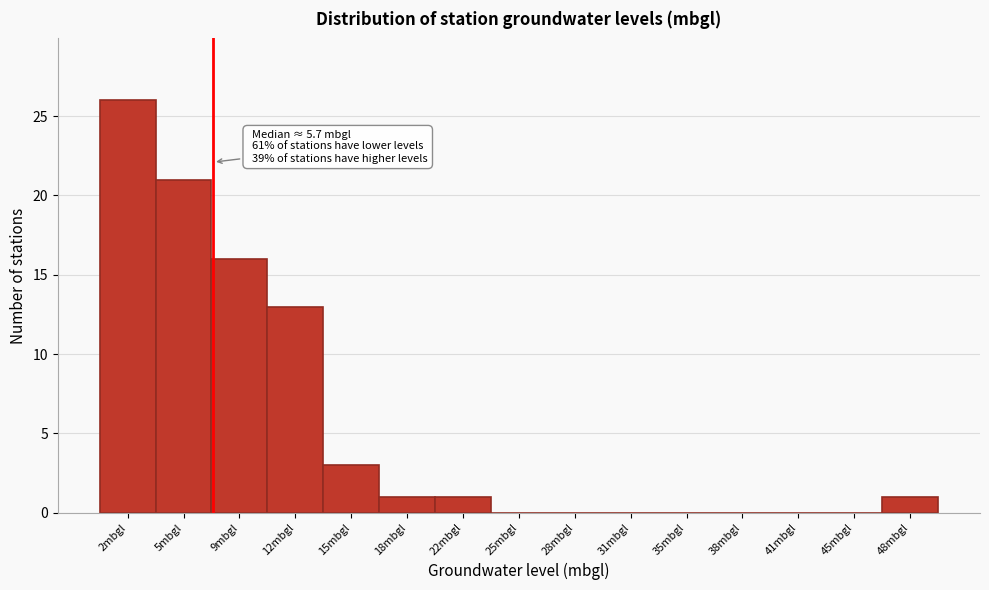

Which range on the x-axis has the tallest bar?

0.5 to 3.5